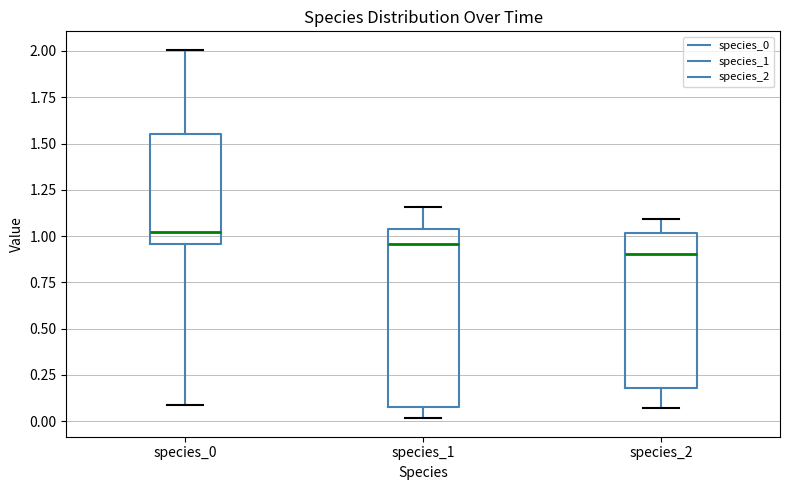

Which box has the lowest median line?

species_2